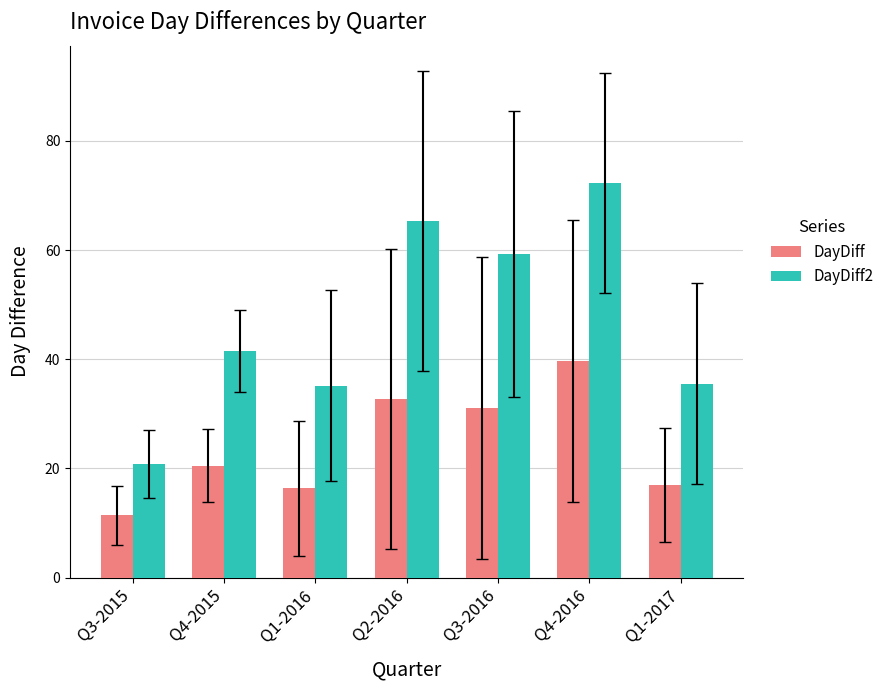

The DayDiff series shows 17.0 at Q1-2017. True or false?

True